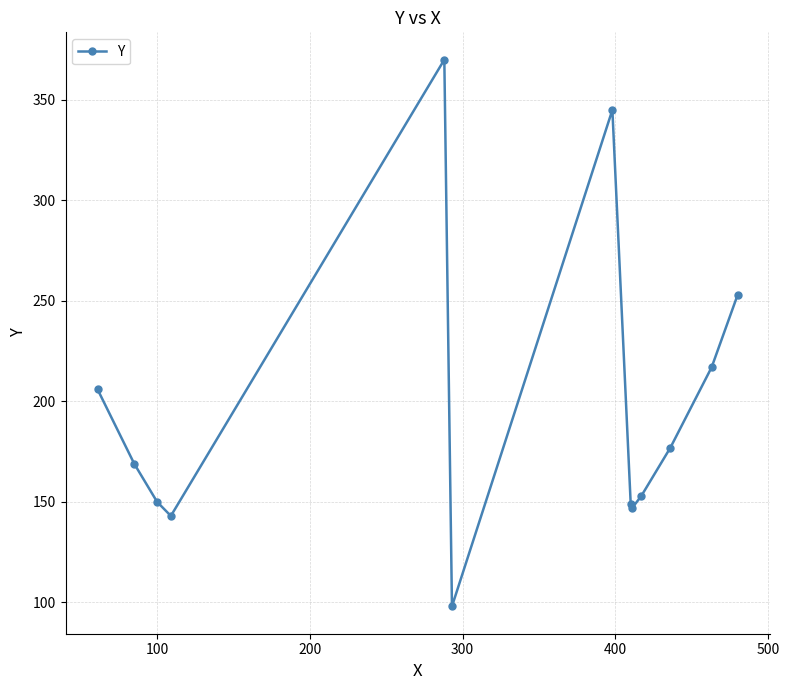

How many data points does each series have?

13